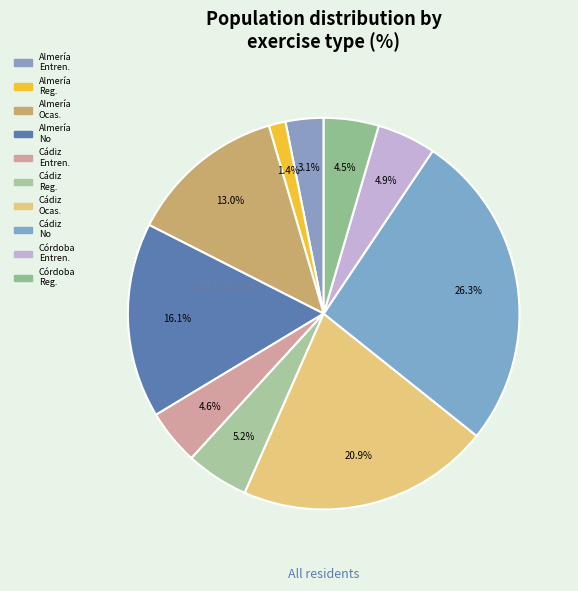

Which category has the biggest portion of the pie?

No hago ejercicio
(Cádiz)